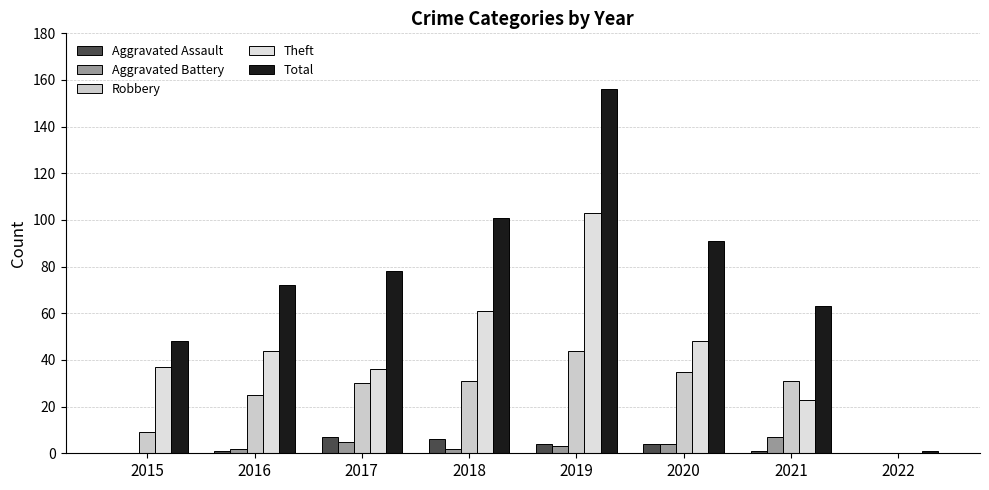

What is the sum of the Total values at 2020 and 2015?

139